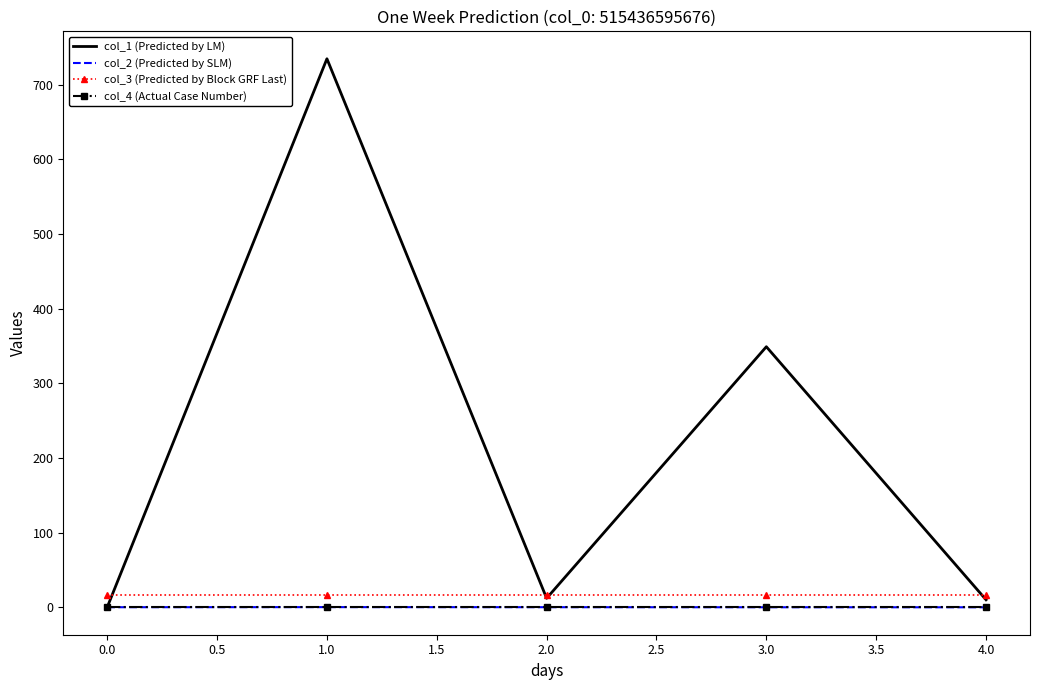

True or false: col_4 (Actual Case Number) and col_3 (Predicted by Block GRF Last) intersect in this chart.

False